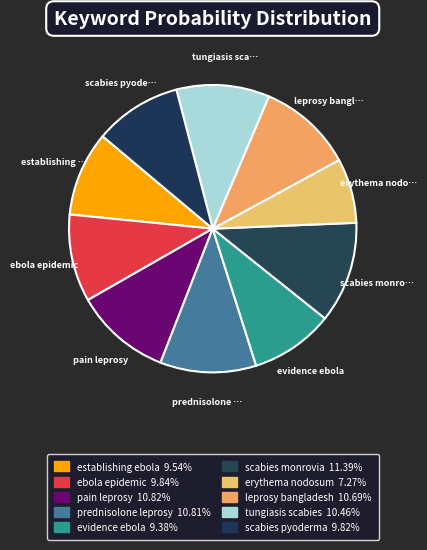

Which slice is the smallest?

erythema nodosum